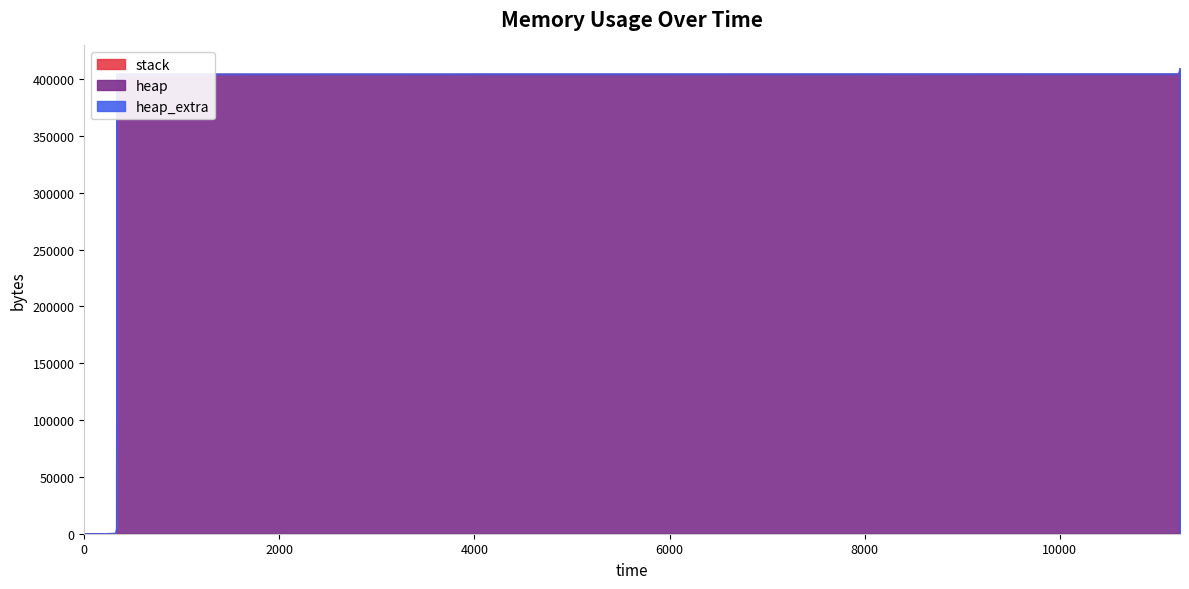

Is it true that heap_extra equals 104 at 11220?

False